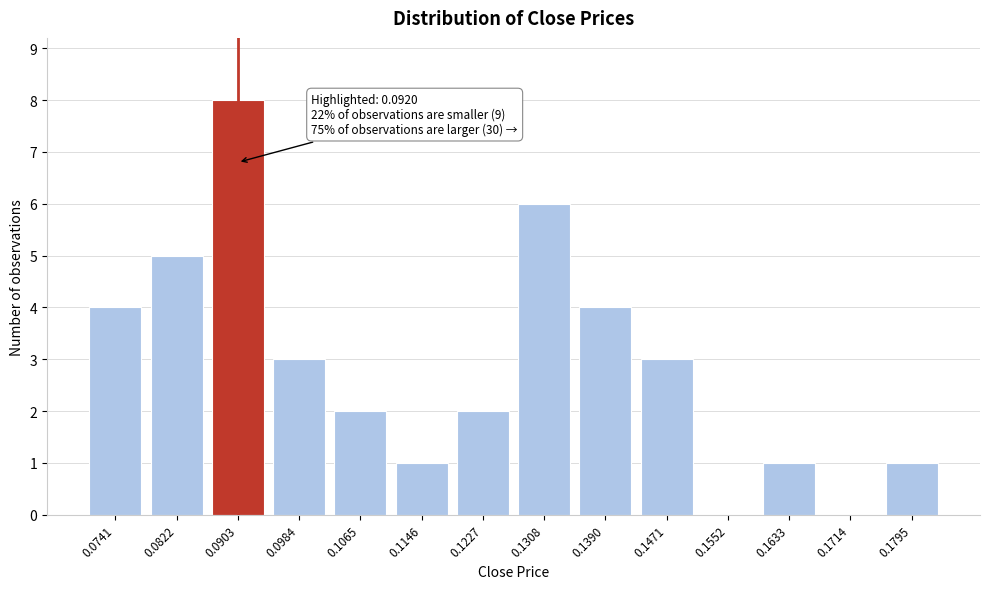

Reading left to right, what are all the values shown in this chart?

0.0741=4	0.0822=5	0.0903=8	0.0984=3	0.1065=2	0.1146=1	0.1227=2	0.1308=6	0.1390=4	0.1471=3	0.1552=0	0.1633=1	0.1714=0	0.1795=1